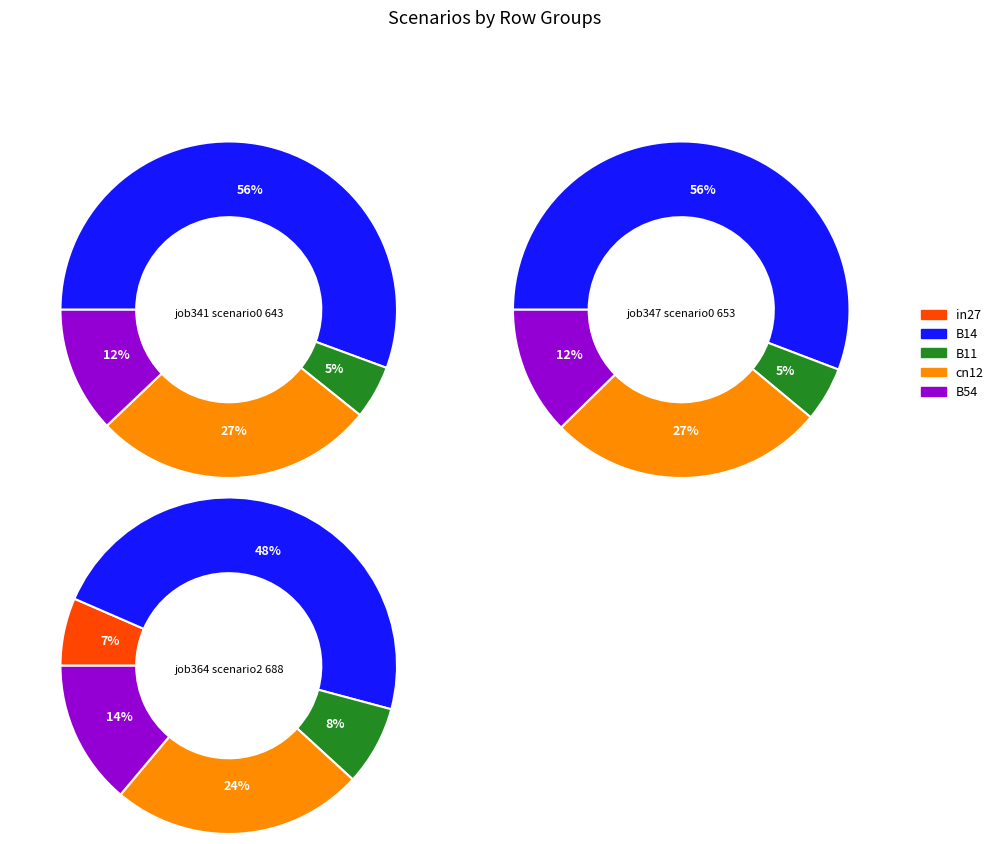

Combined, do B11 and in27 account for over 50%?

No